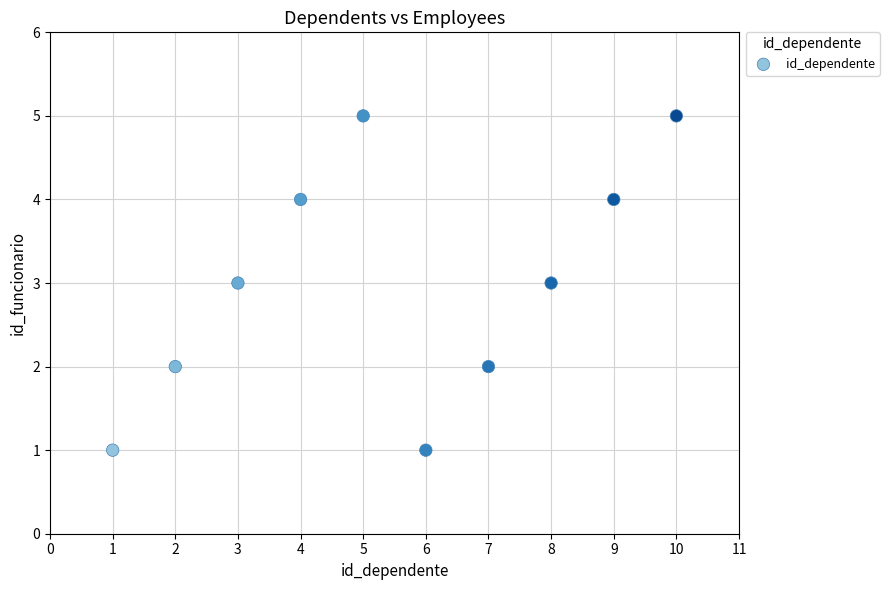

What is the range of Y values (max minus min)?

4